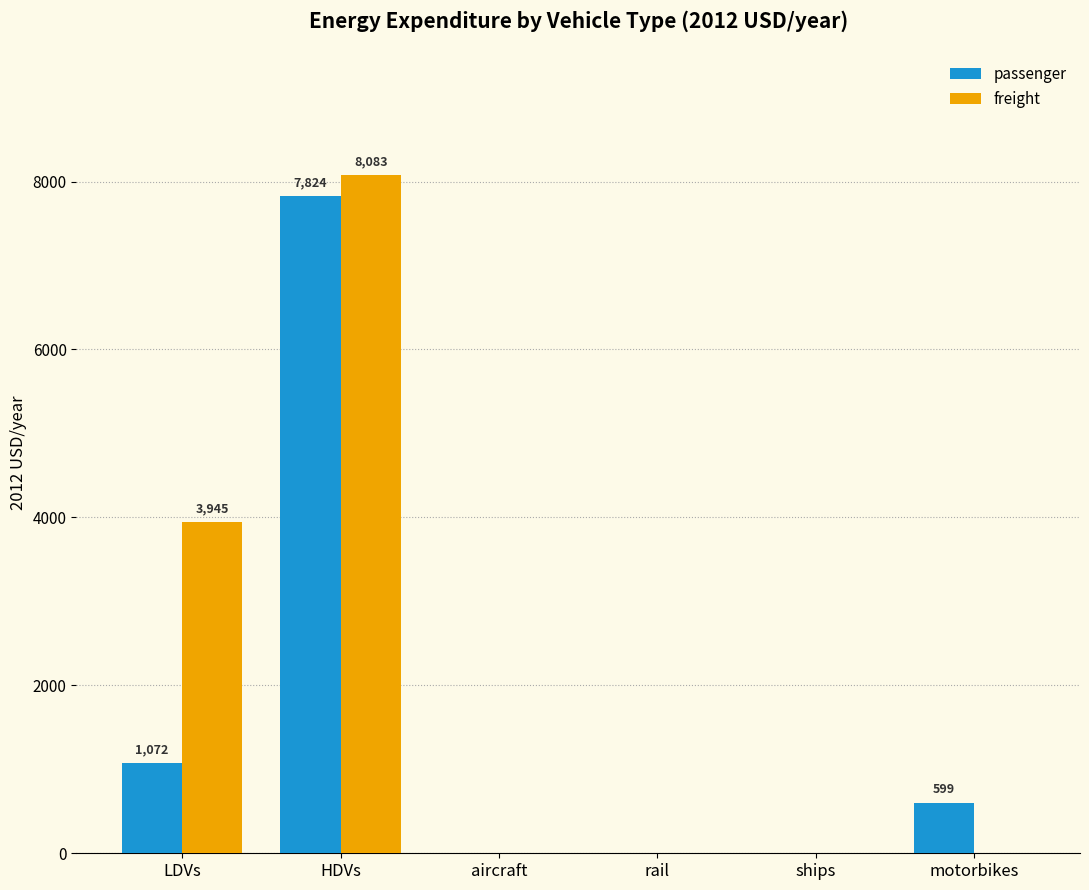

True or false: passenger has a value of 2610.8 at rail.

False